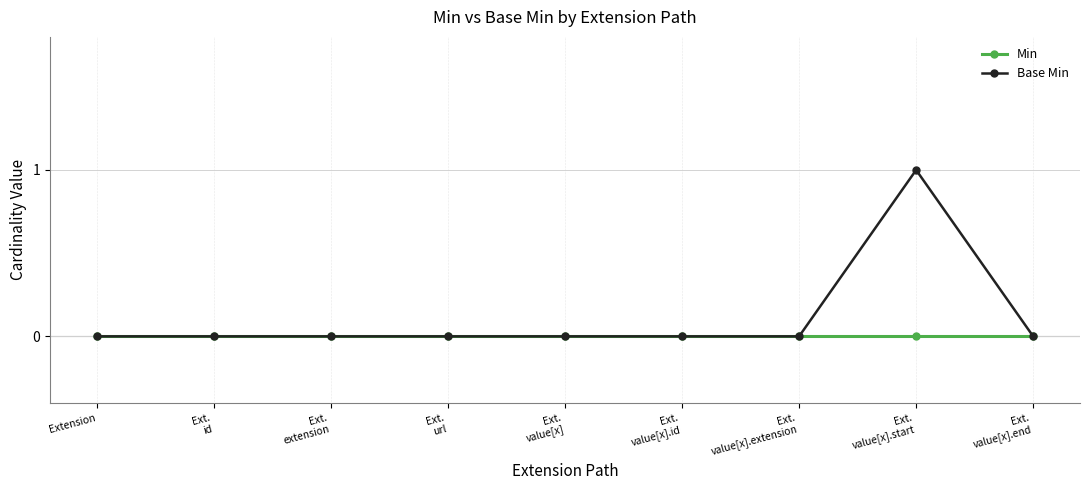

Does the chart have visible grid lines?

Yes